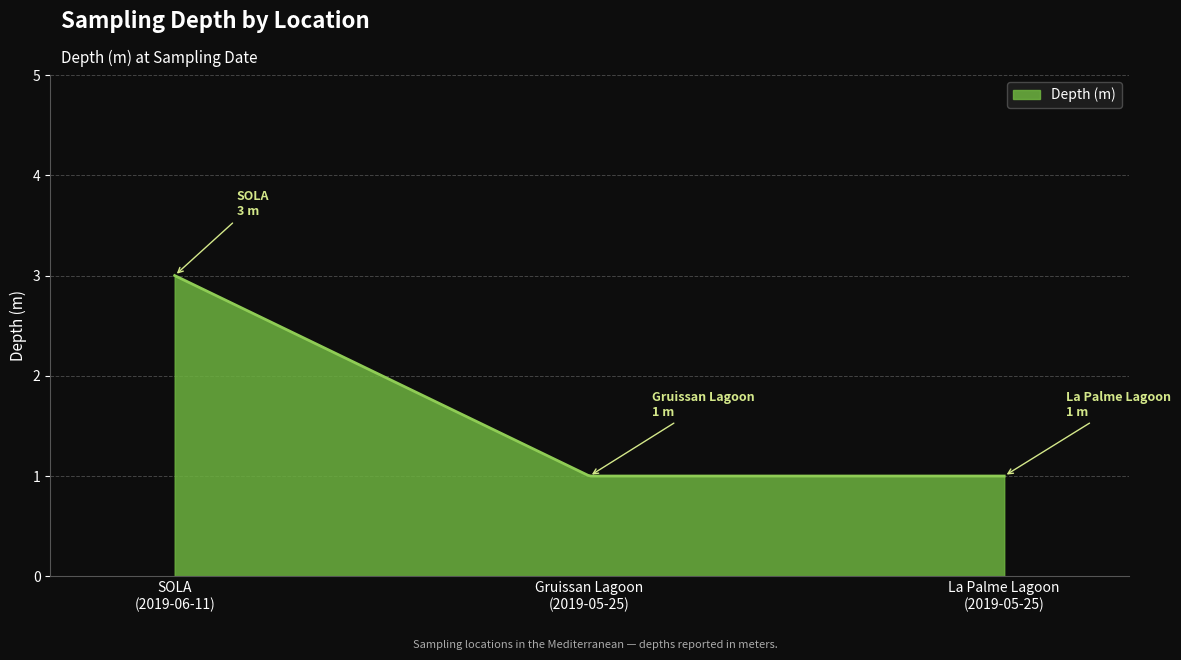

What is the maximum value shown in the chart?

3.0